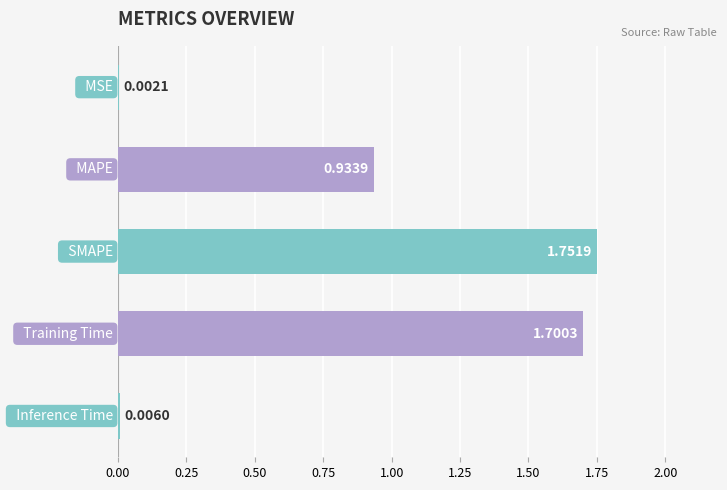

What is the sum of all values?

4.4